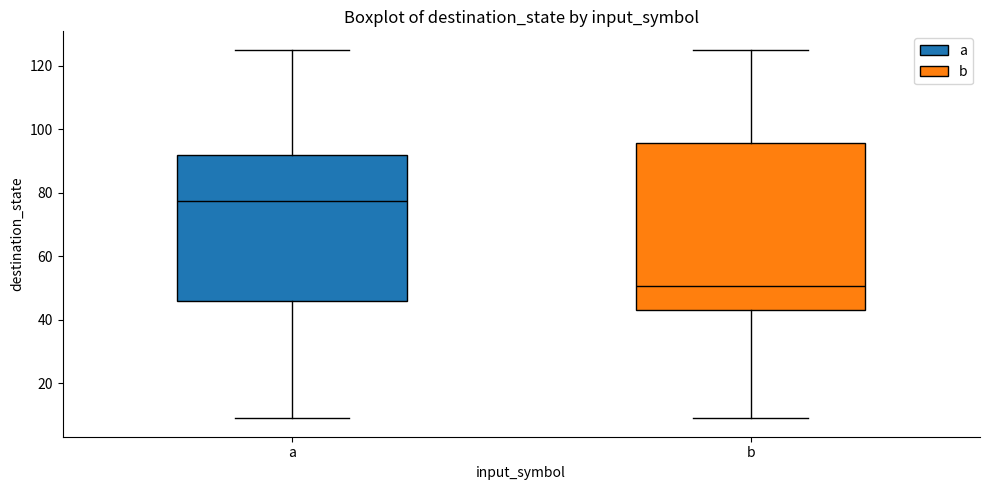

Which box has the lowest median line?

b